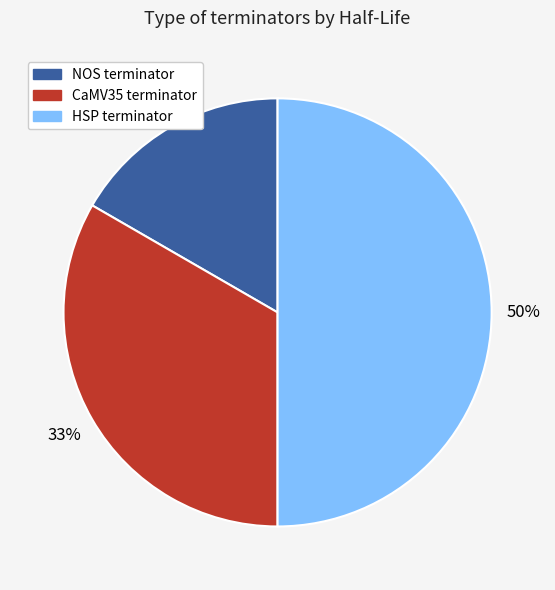

Is it true that CaMV35 terminator is 42% of the pie?

False